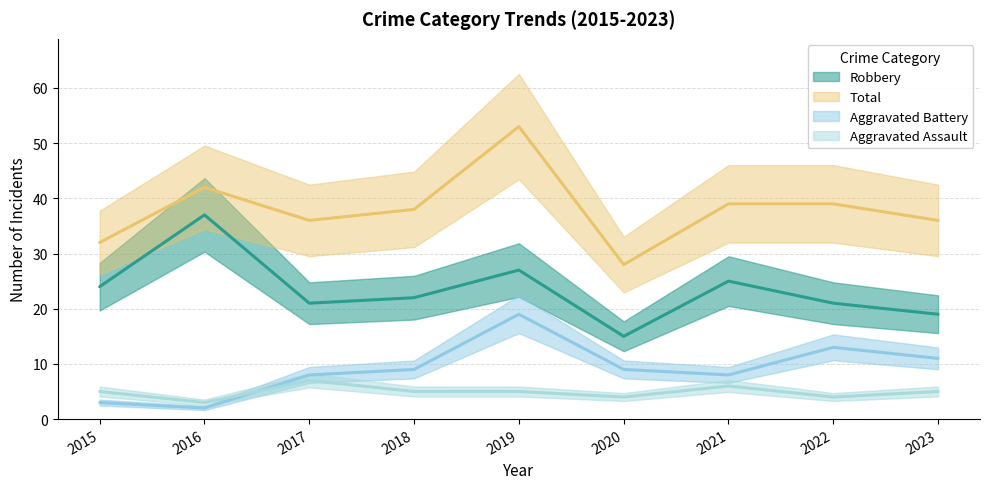

What is the value of the Robbery point at the 6th from the left?

15